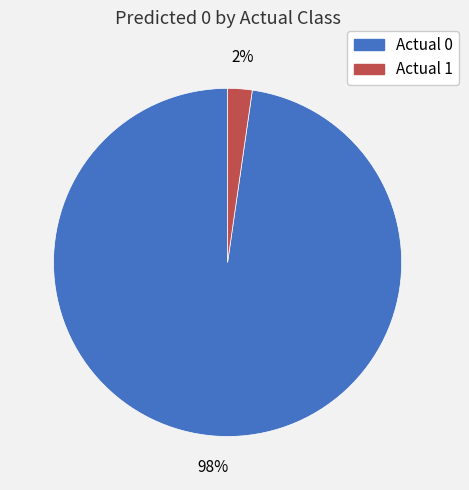

What is the largest slice in the pie chart?

Actual 0